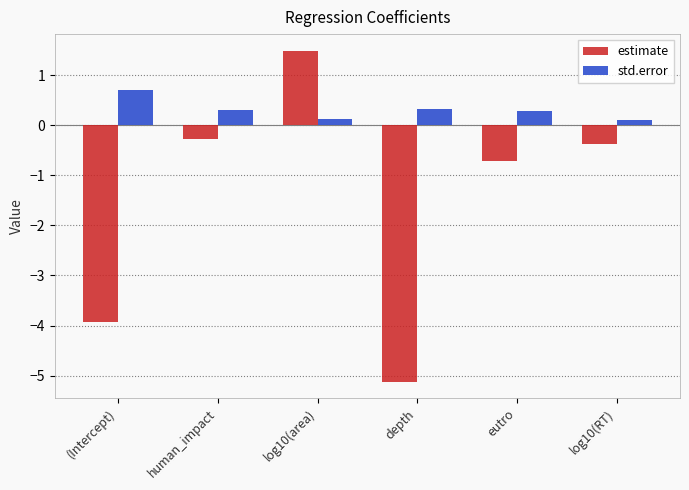

Rank the series by their average value, from highest to lowest.

std.error, estimate